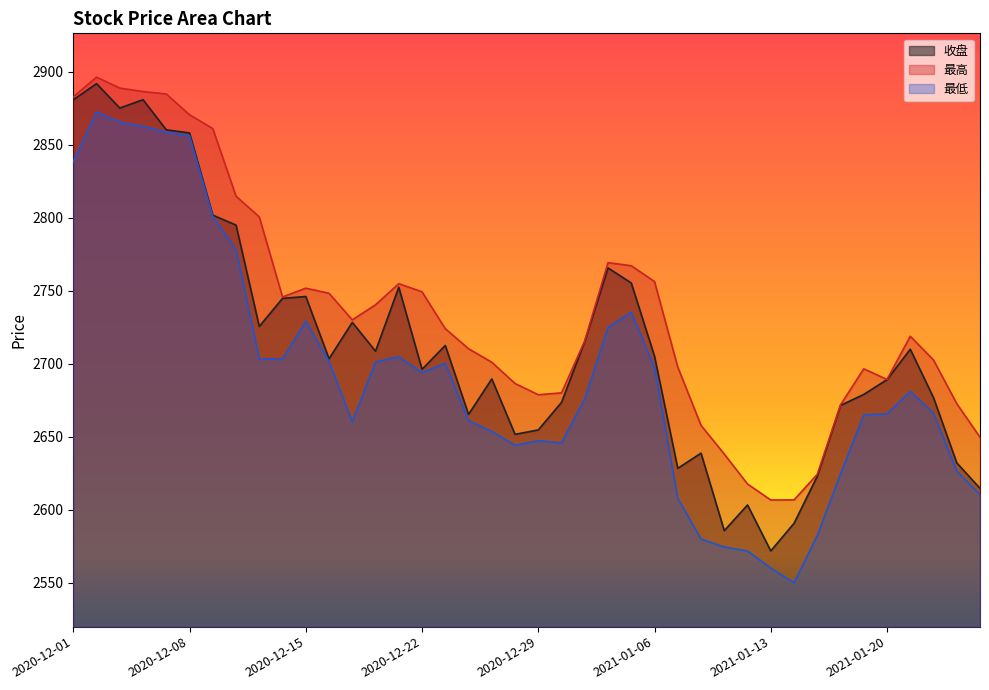

Where is the first local maximum for 最低?

2020-12-02